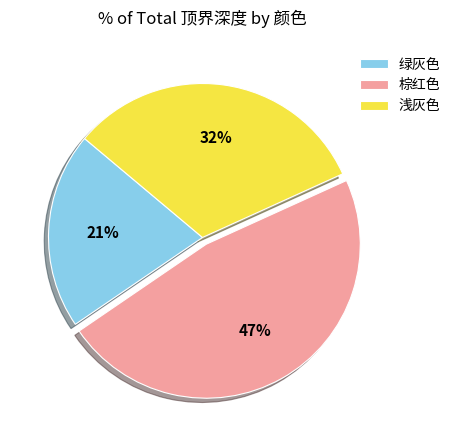

Rank the categories by value from highest to lowest.

棕红色, 浅灰色, 绿灰色